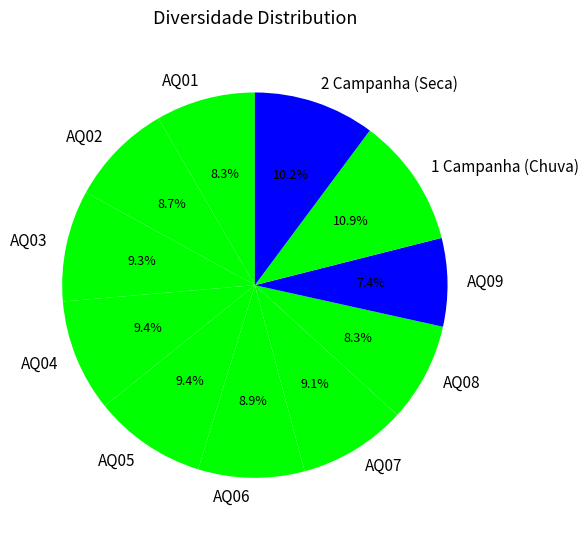

What is the smallest slice in the pie chart?

AQ09